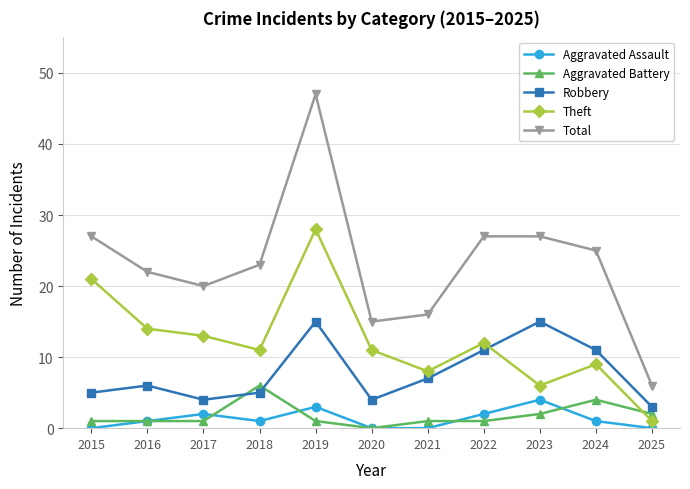

Which category has the highest value in the Theft series?

2019